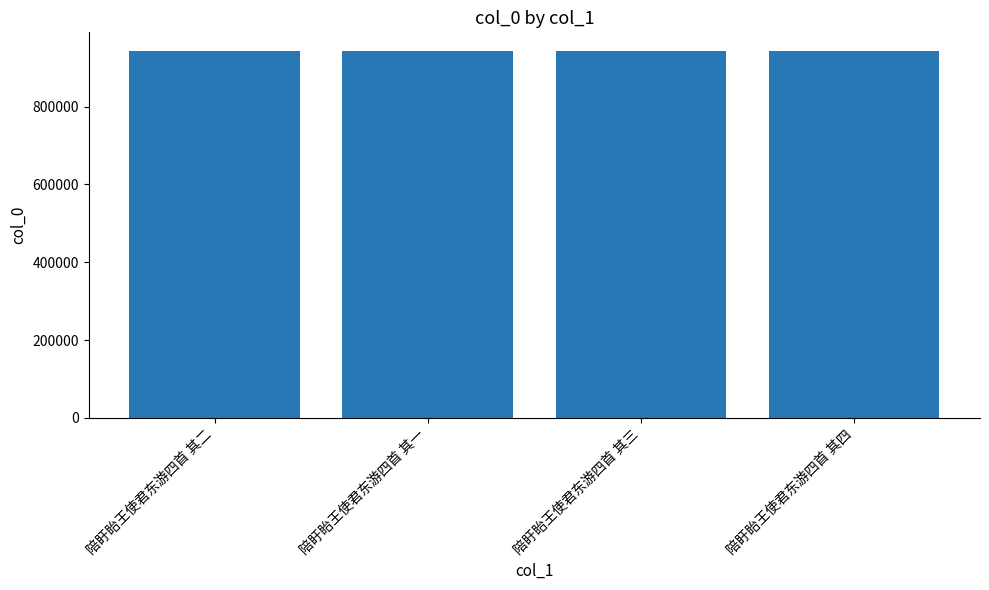

What is the smallest value displayed?

943480